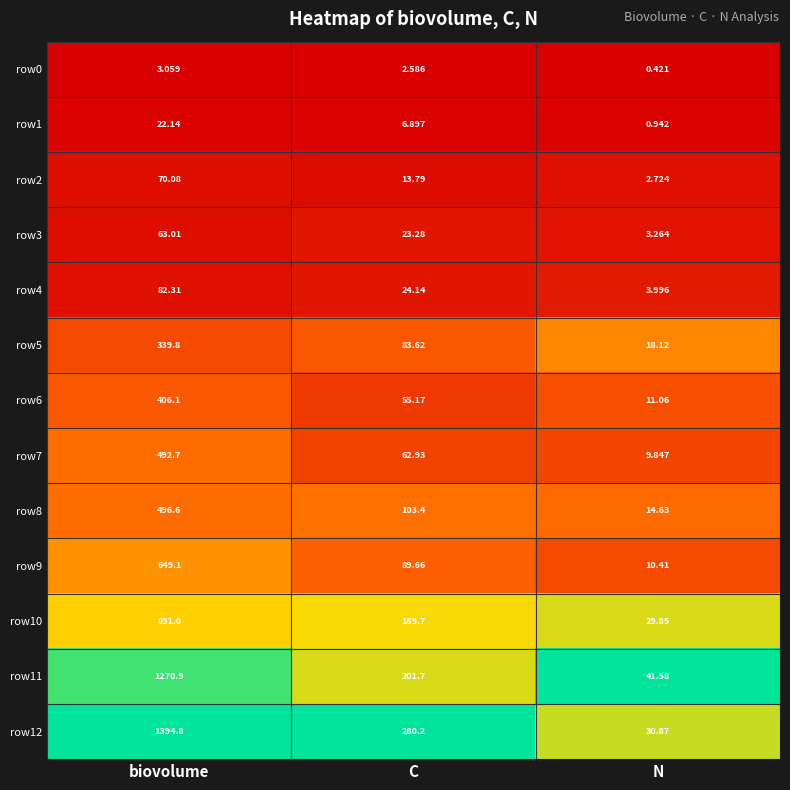

What is the maximum value shown in the chart?

1394.8